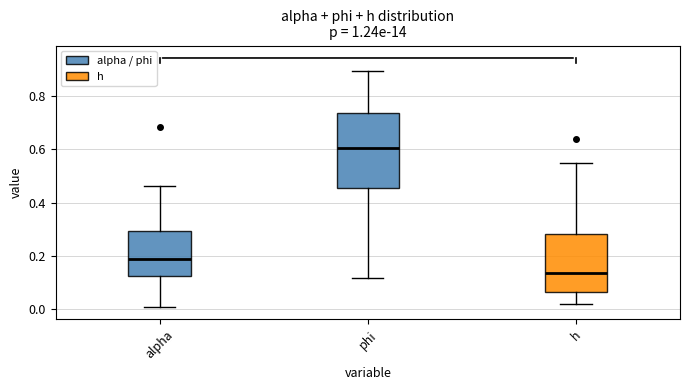

Which box has the highest median line?

phi